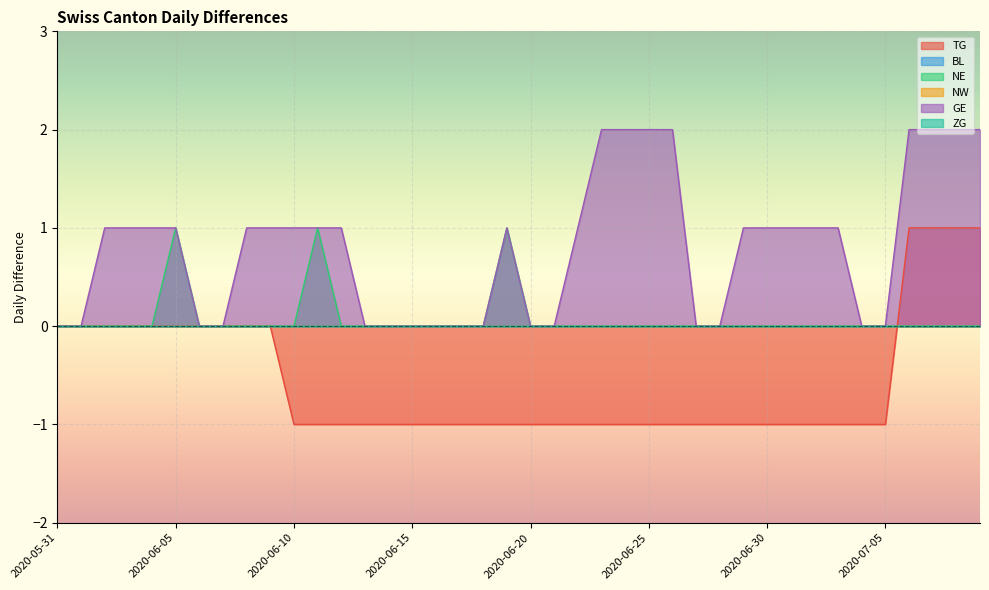

At 2020-06-05, list the series in order from largest to smallest.

NE, GE, TG